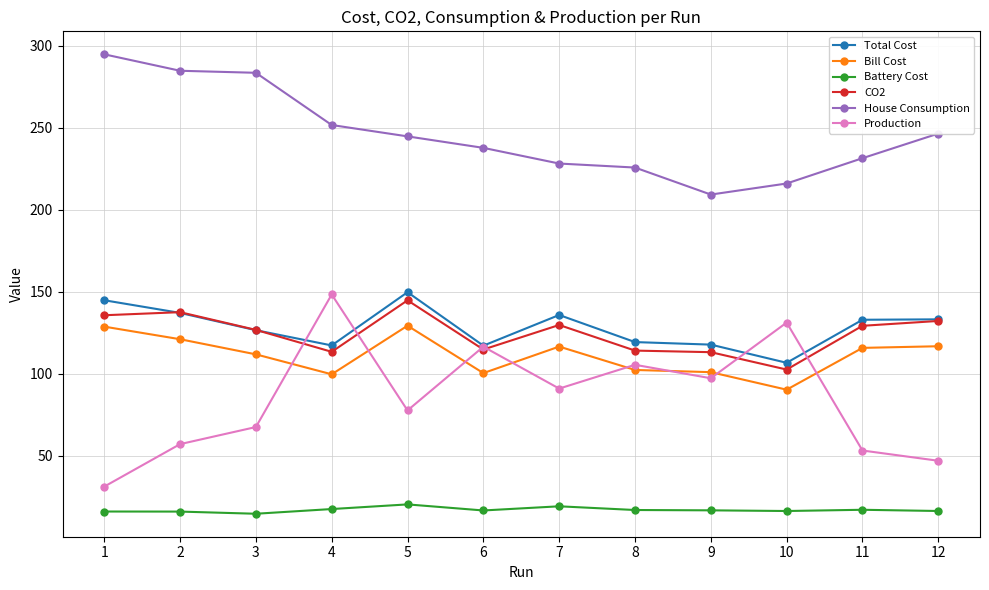

True or false: Total Cost and Battery Cost intersect in this chart.

False